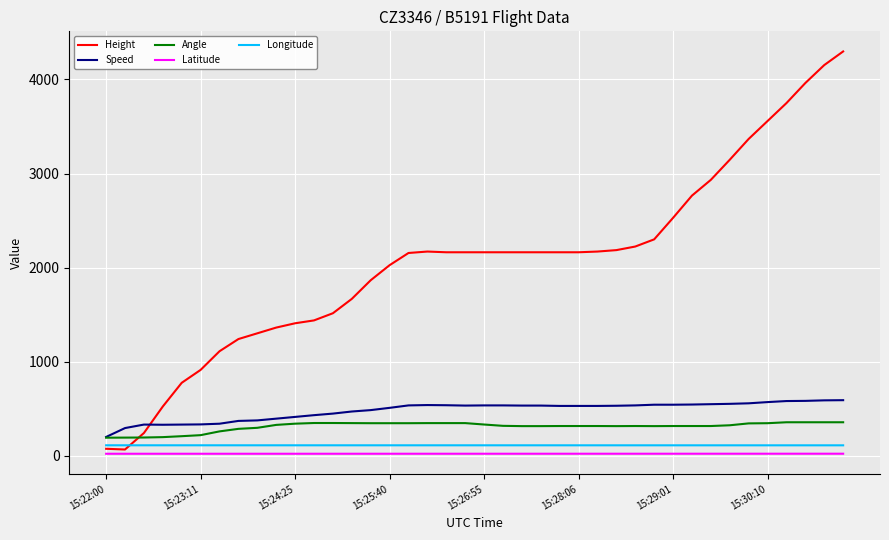

What is the minimum value for Longitude?

113.0